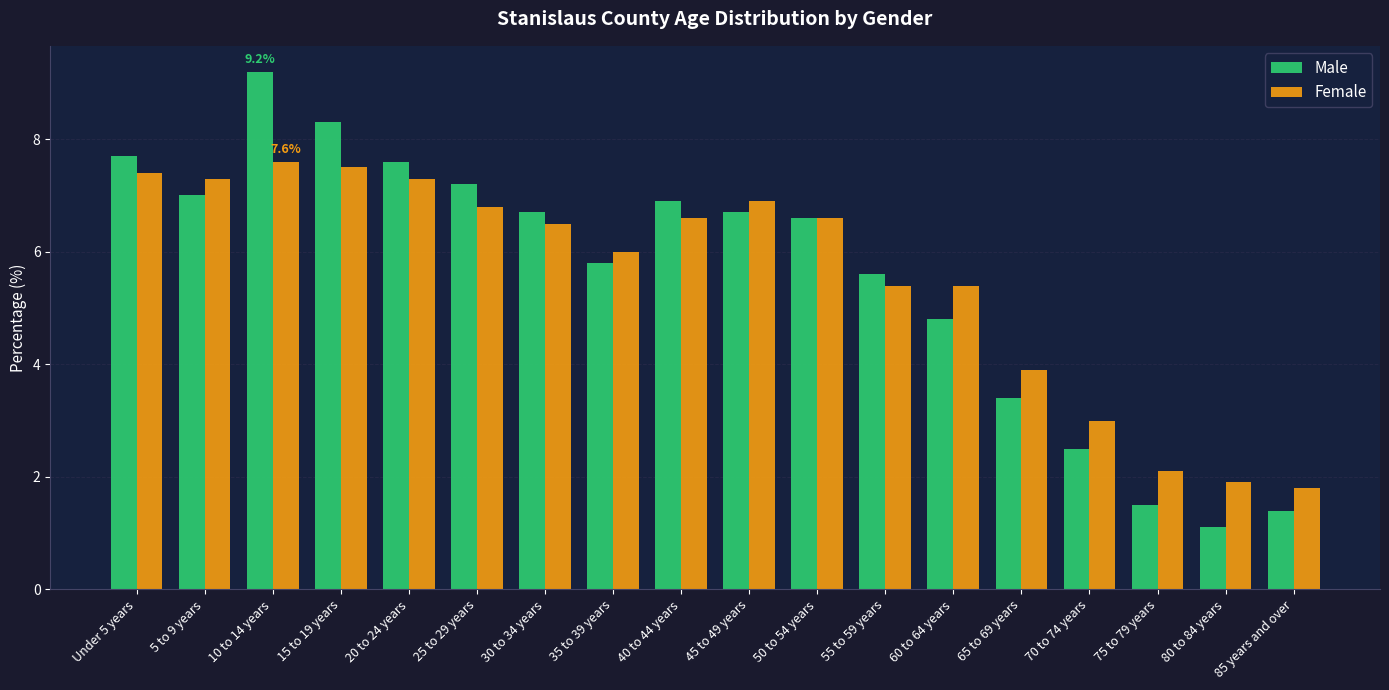

At which label does Male reach its peak?

10 to 14 years